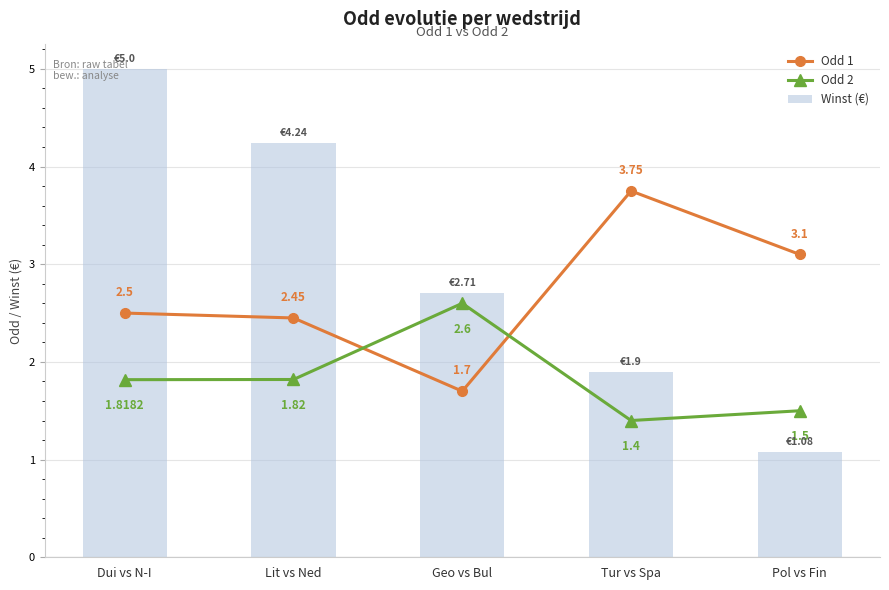

Which series changed the most between Lit vs Ned and Geo vs Bul?

Winst (€)